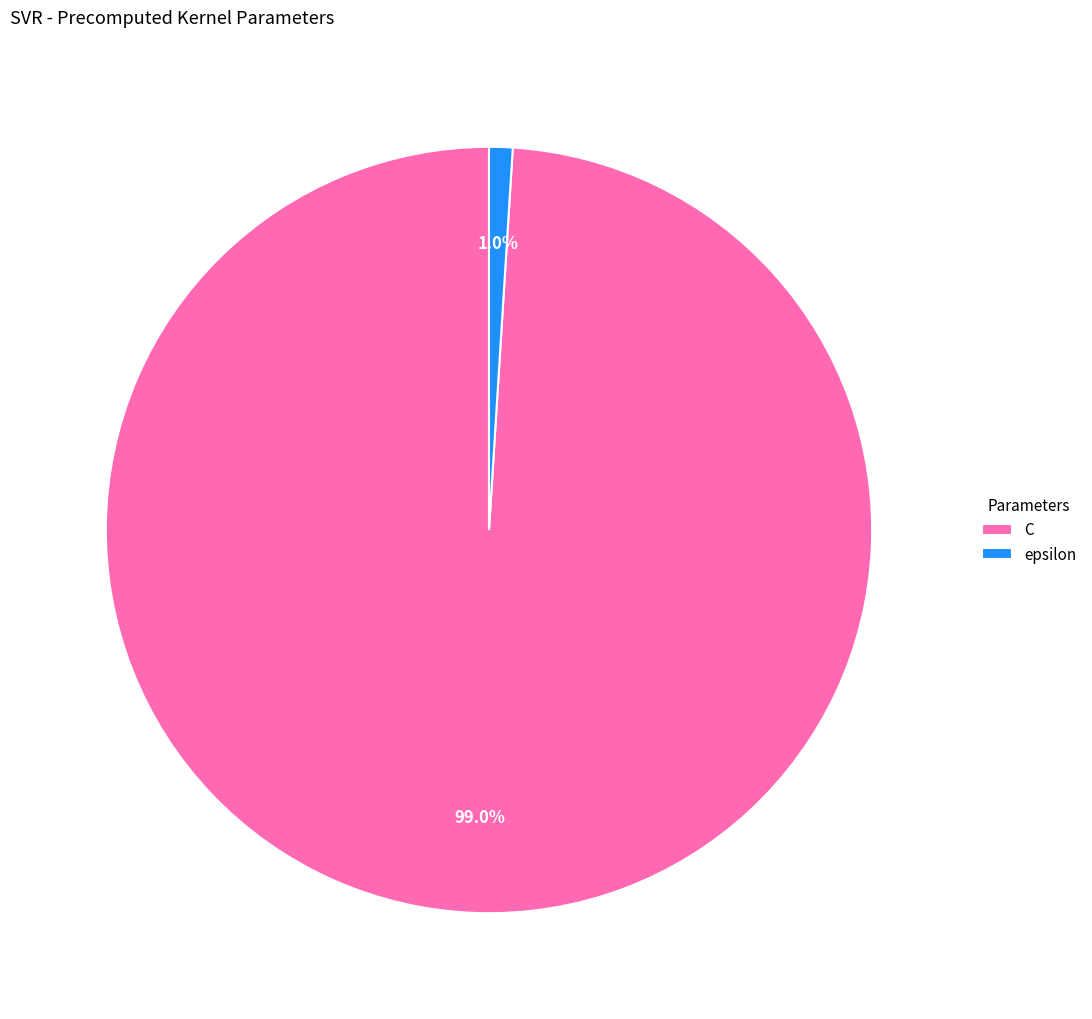

To the nearest percent, what is the combined percentage of epsilon and C?

100%